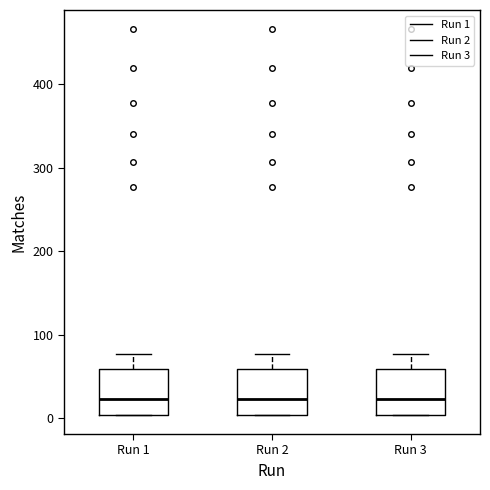

Reading left to right, read every box against the y-axis: the position of its median line, the range the box covers, and the ends of its whiskers. The values are not printed on the chart, so give them approximately, as read against the axis.

Run 1: median 20, box 0 to 60, whiskers 0 to 80
Run 2: median 20, box 0 to 60, whiskers 0 to 80
Run 3: median 20, box 0 to 60, whiskers 0 to 80